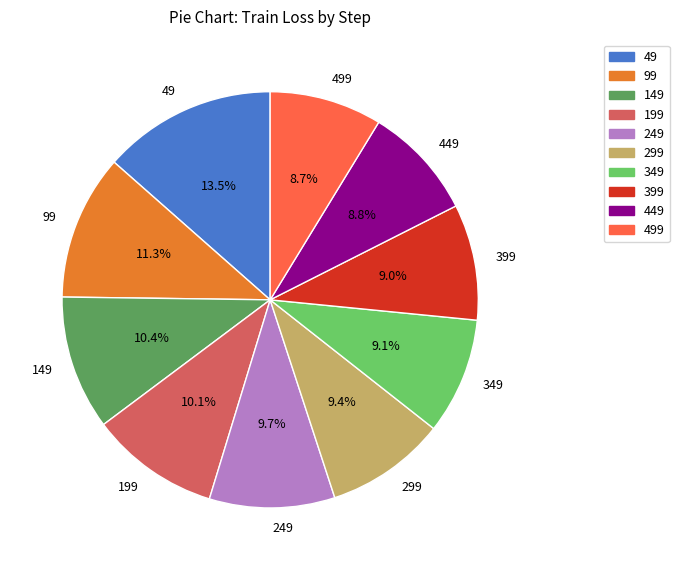

Which has a higher value, 199 or 299?

199